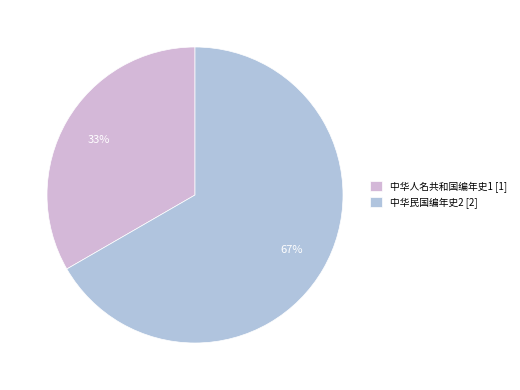

Is 中华人名共和国编年史1 the majority of the pie?

No